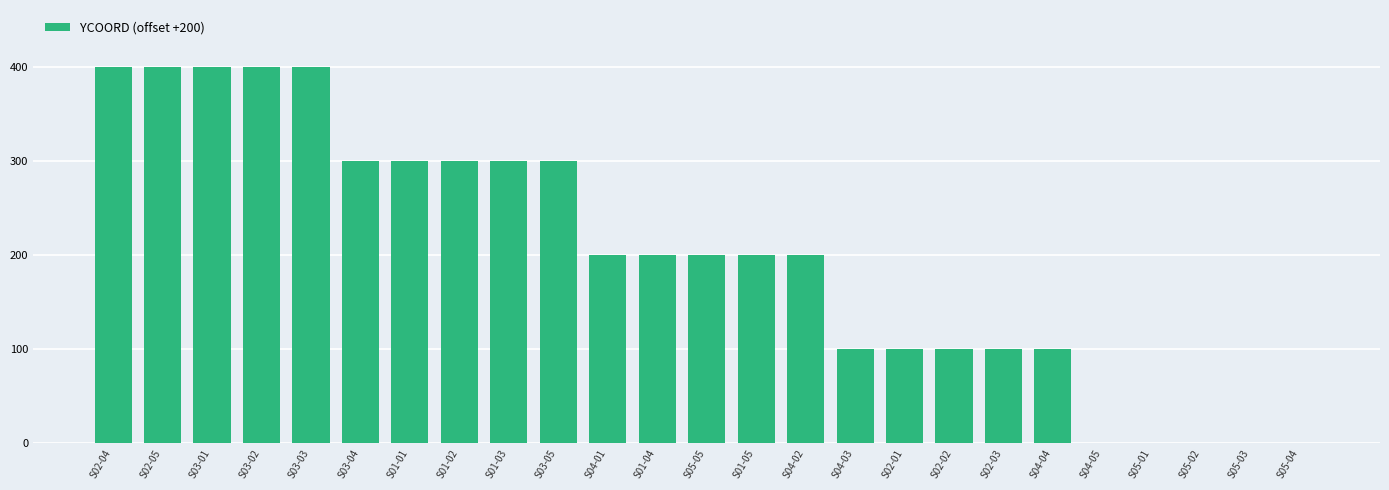

How many data points does each series have?

25